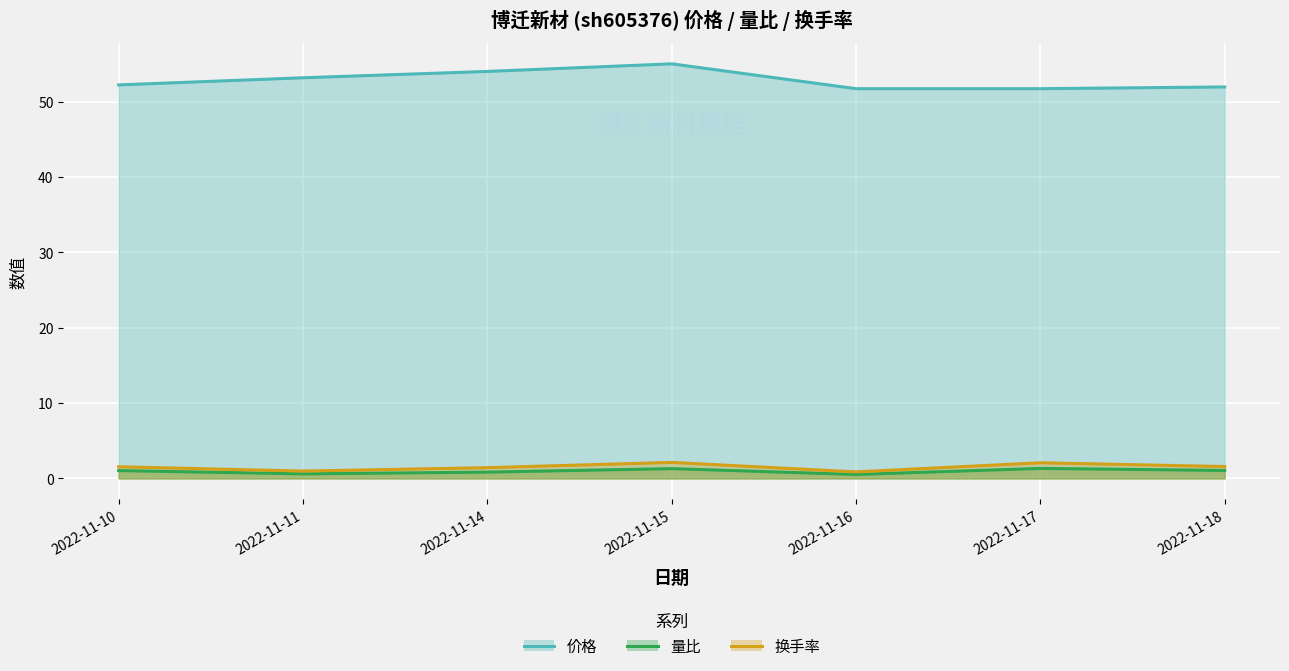

Is the value of 价格 at 2022-11-16 greater than the value of 量比 at 2022-11-17?

Yes